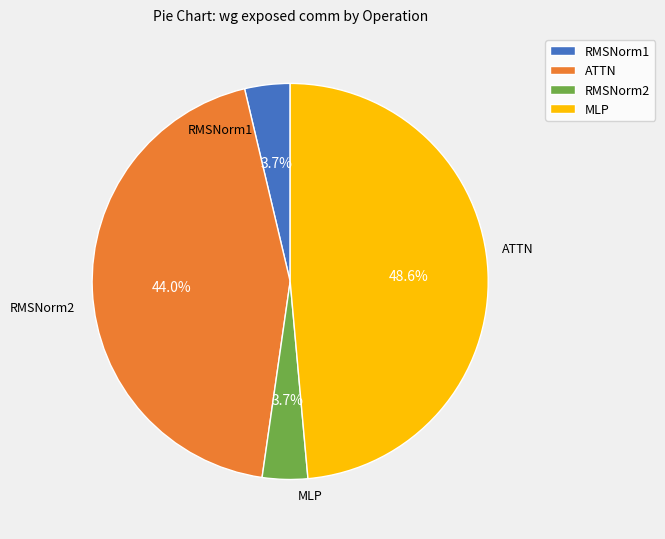

What is the ratio of the value at RMSNorm1 to the value at RMSNorm2?

1.0